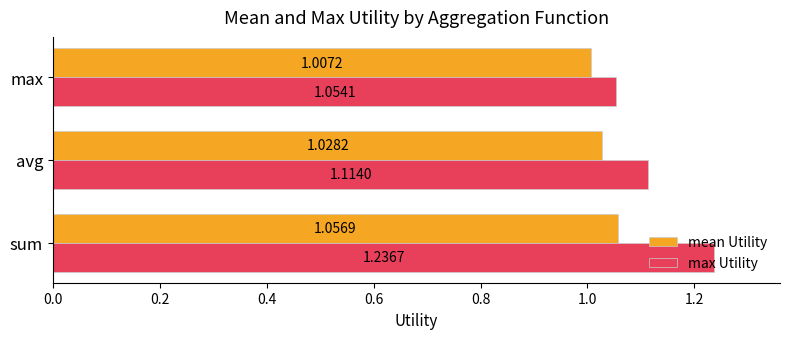

Which series has the largest range (max minus min)?

max Utility